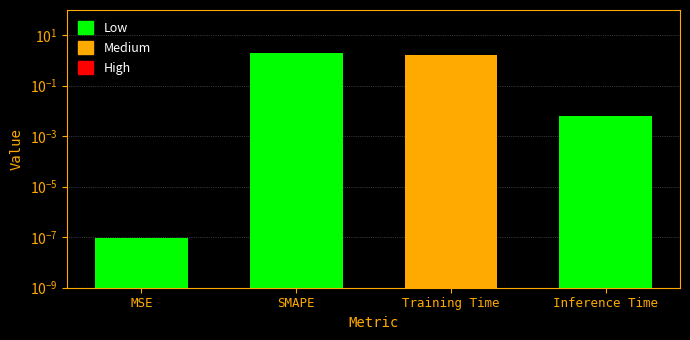

True or false: the data shows 0.0 at MSE.

True